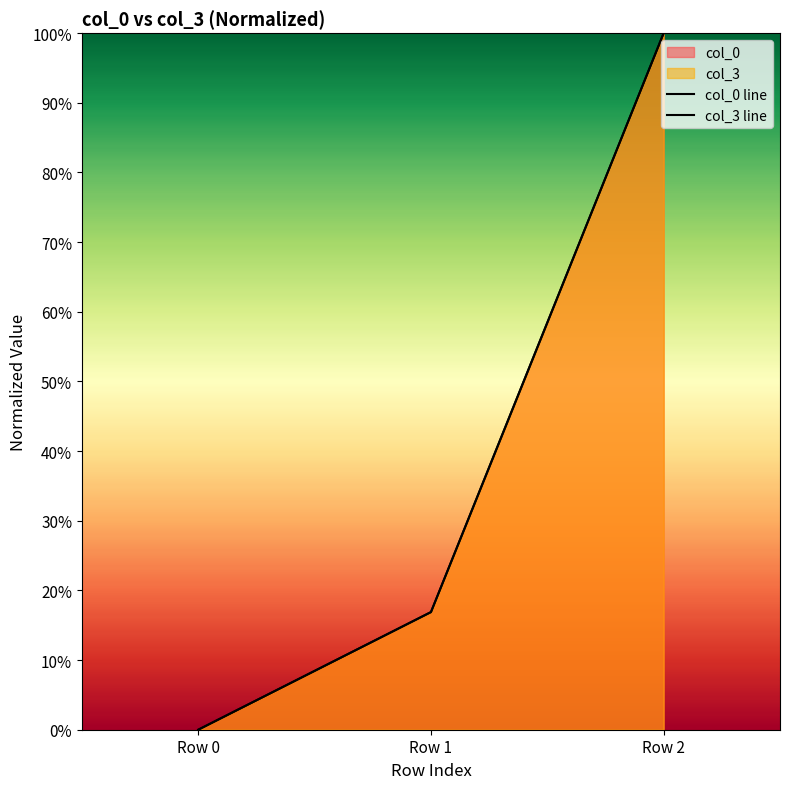

How many values in col_3 line are above zero?

2